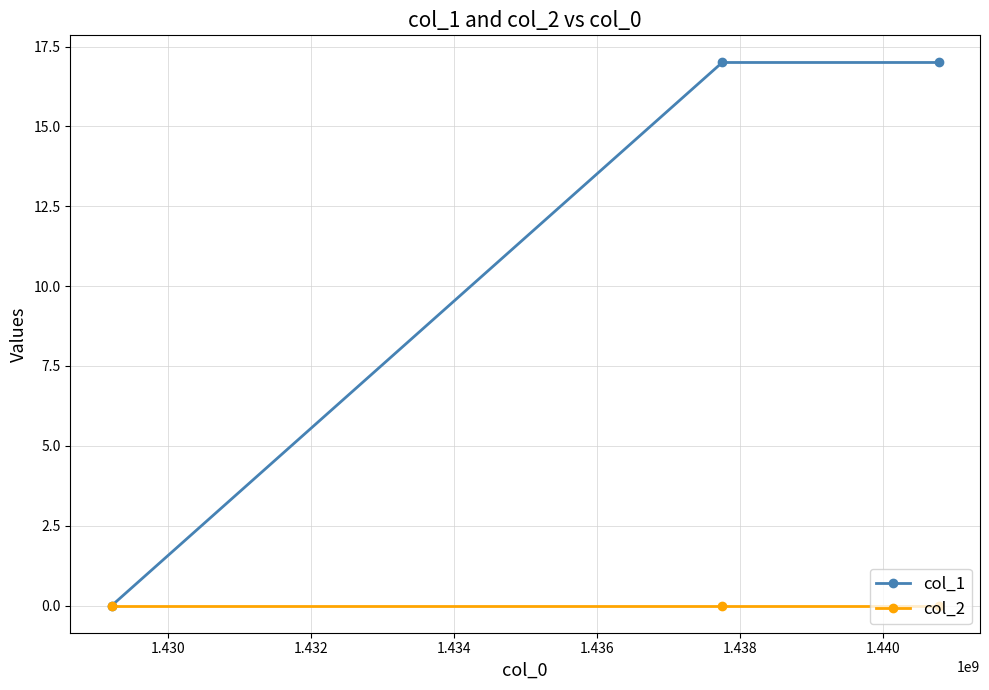

Rank the series by their average value, from lowest to highest.

col_2, col_1